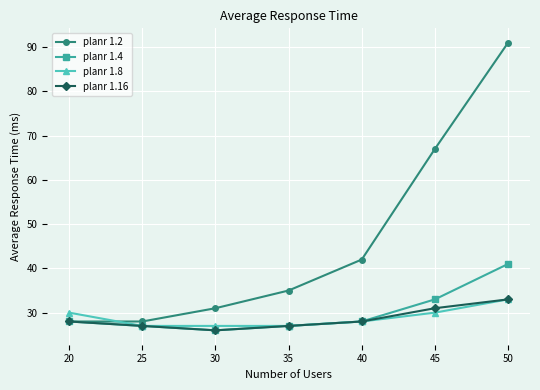

Reading right to left, what are all the values shown in this chart?

planr 1.2: 91	67	42	35	31	28	28
planr 1.4: 41	33	28	27	26	27	28
planr 1.8: 33	30	28	27	27	27	30
planr 1.16: 33	31	28	27	26	27	28